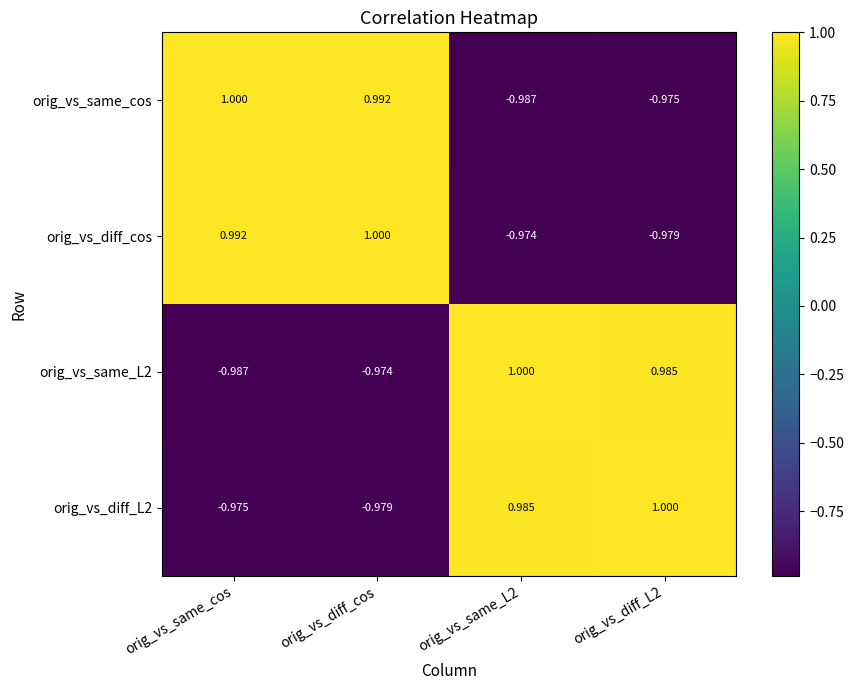

Is the value of orig_vs_same_L2 at orig_vs_diff_cos greater than the value of orig_vs_diff_L2 at orig_vs_same_L2?

No